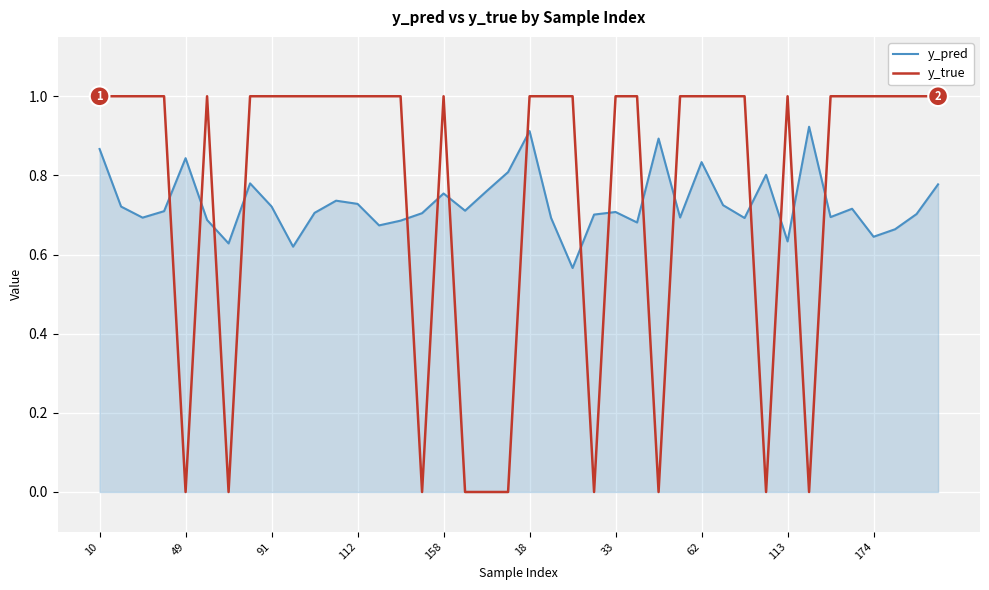

How many times do y_true and y_pred cross each other?

16